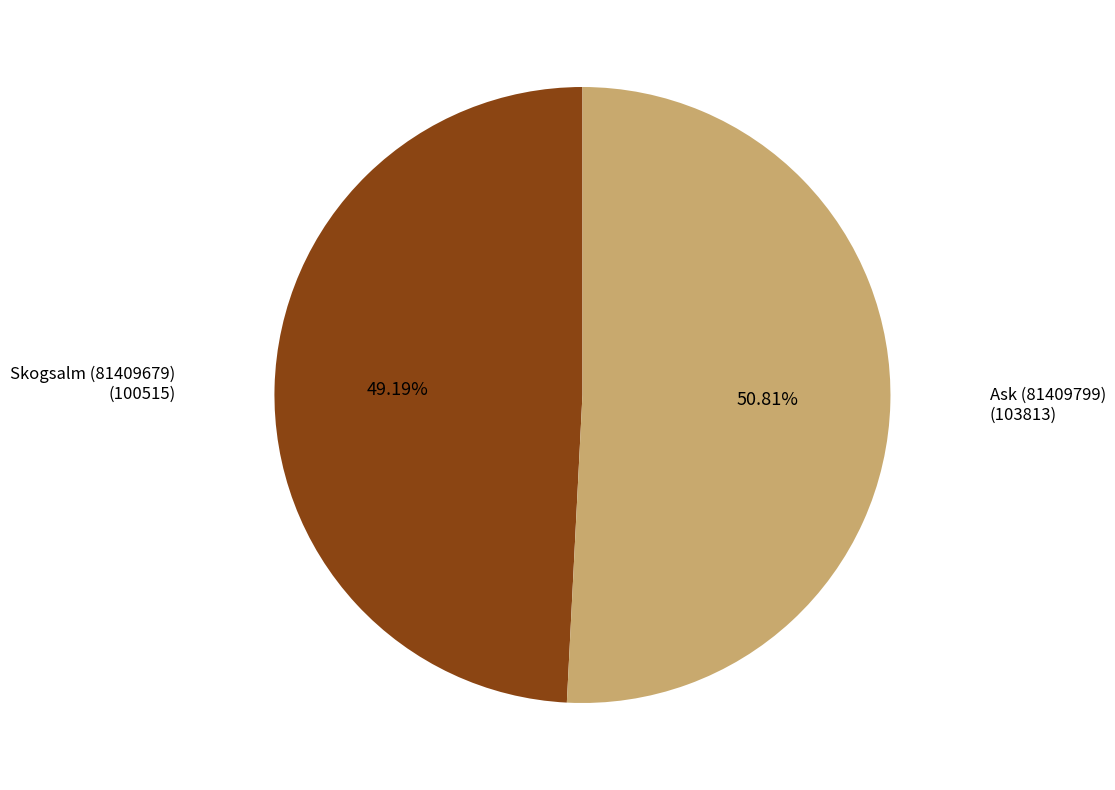

How many segments does this pie chart have?

2